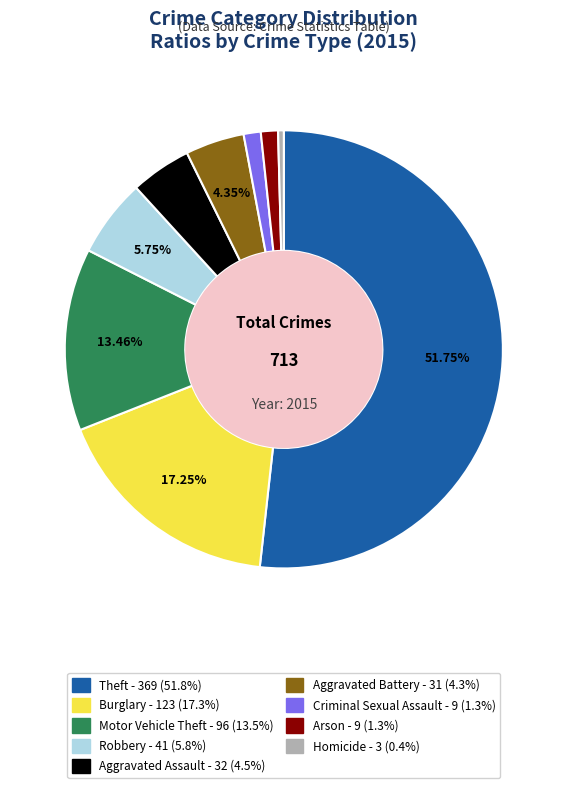

Do Robbery and Motor Vehicle Theft together represent more than half of the pie?

No